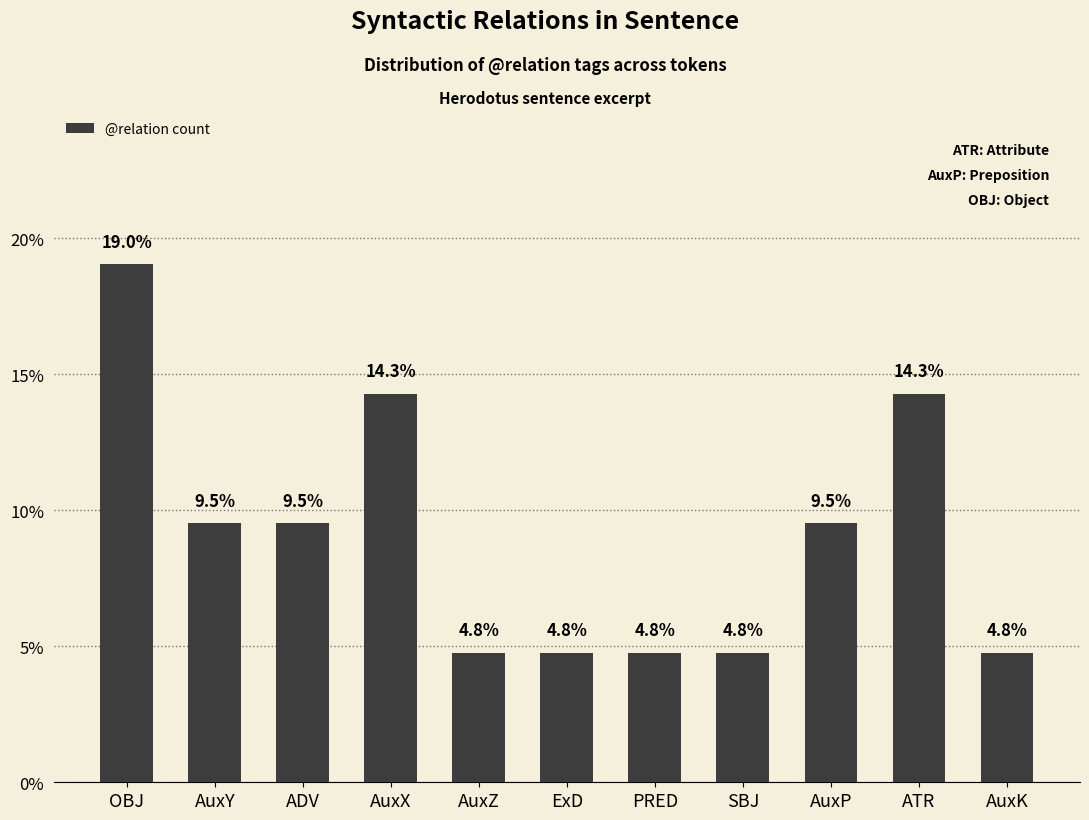

List the labels in order of value, largest first.

OBJ, AuxX, ATR, AuxY, ADV, AuxP, AuxZ, ExD, PRED, SBJ, AuxK